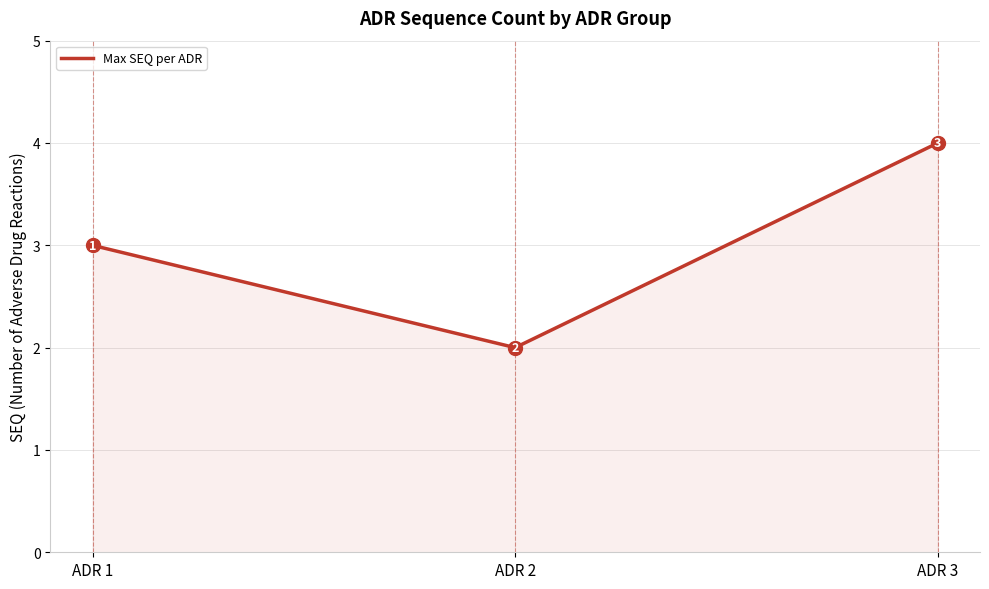

Rank the categories by value from lowest to highest.

ADR 2, ADR 1, ADR 3